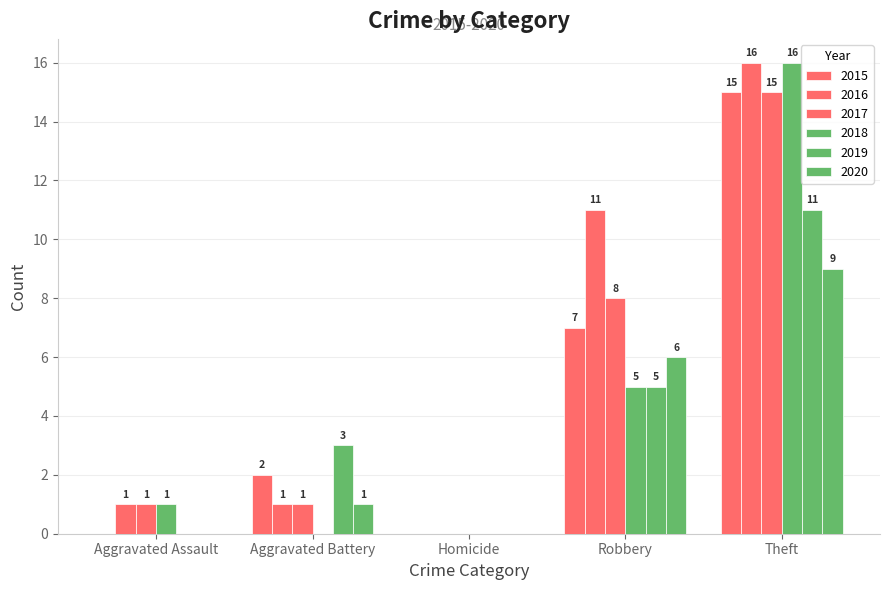

Does the chart contain stacked bars?

No